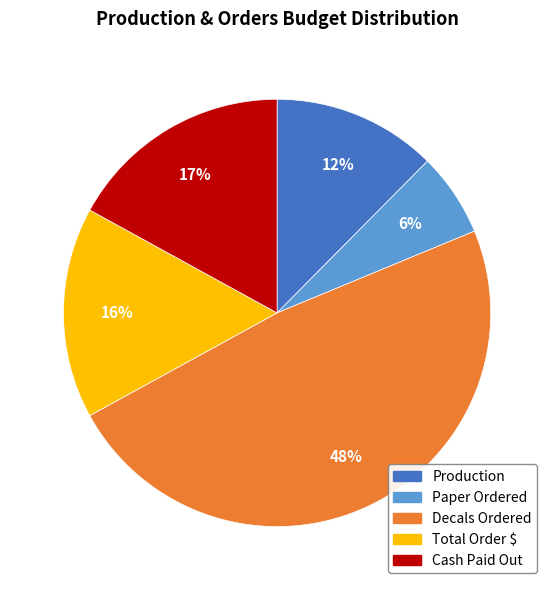

How many segments does this pie chart have?

5